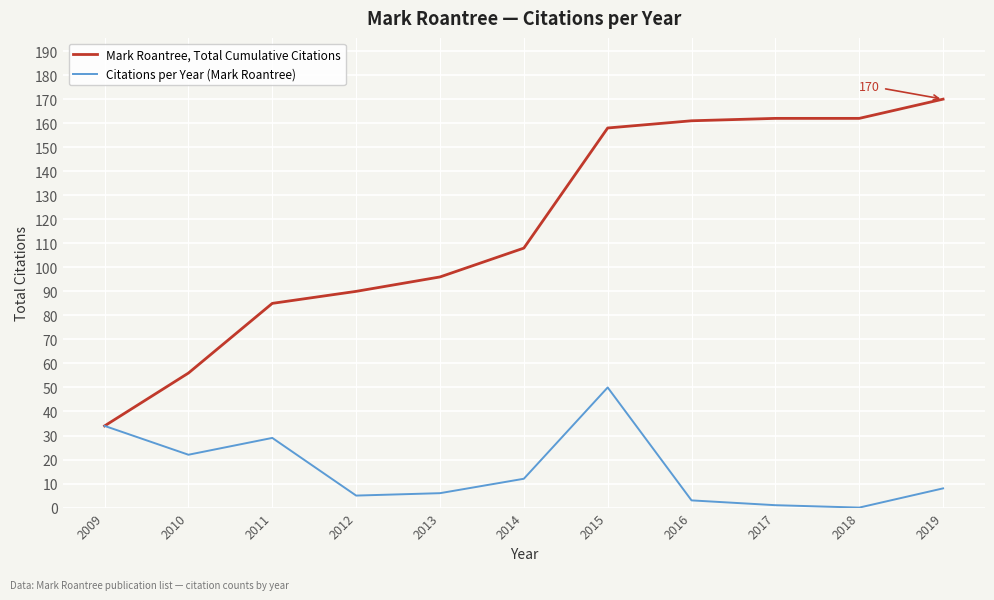

At which category is the sum across all series the highest?

2015